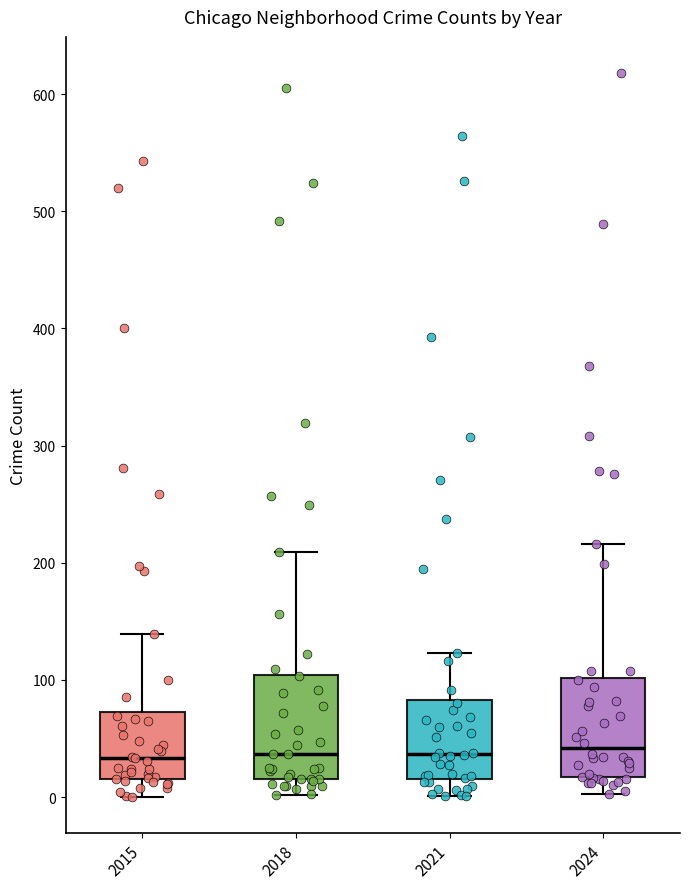

Where is the lower edge of the box at x = 2021 on the y-axis? The values are not printed on the chart, so give them approximately, as read against the axis.

20